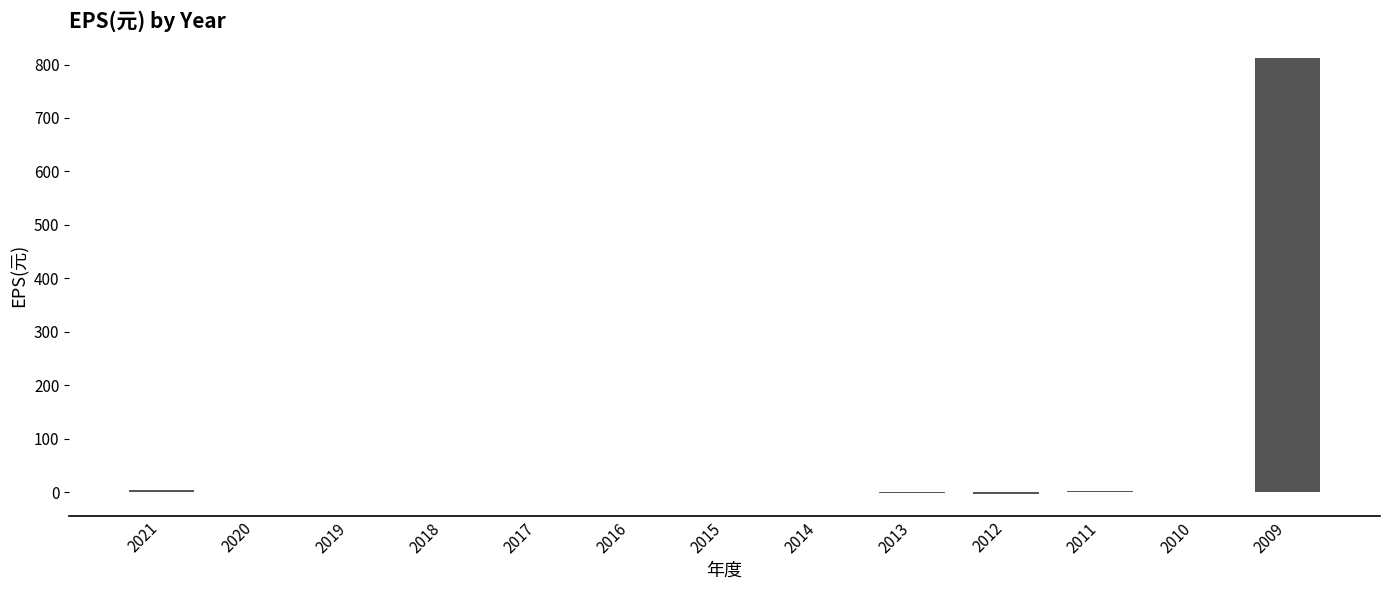

True or false: the data shows 0.5 at 2010.

True